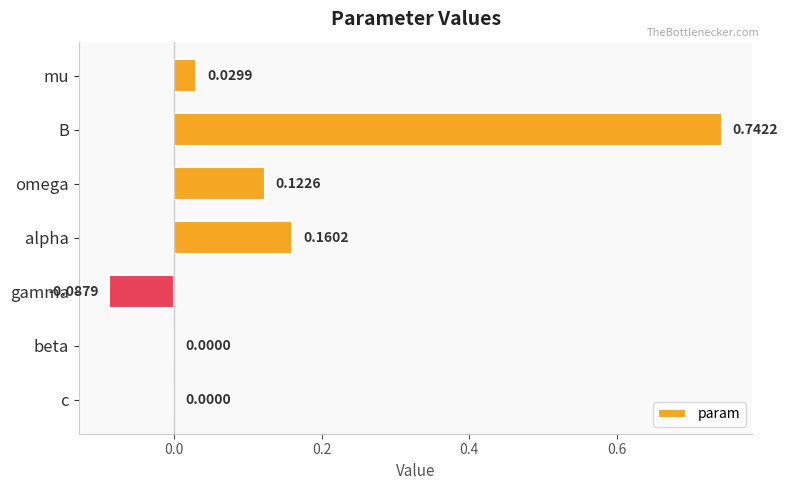

What is the sum of the values at B and omega?

0.9